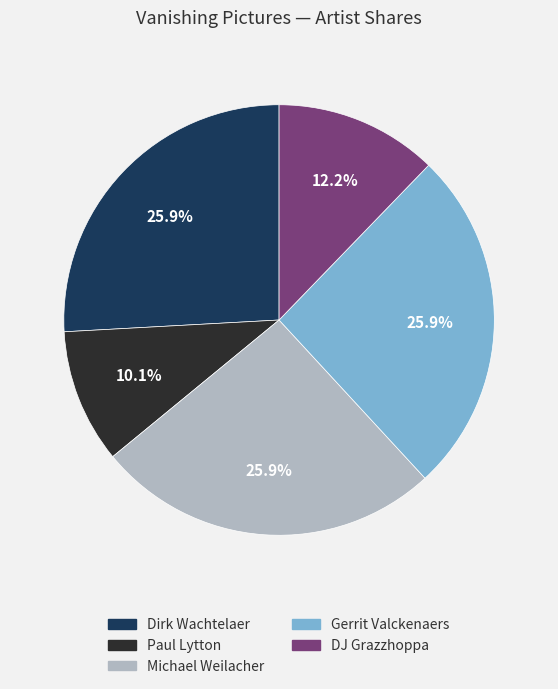

True or false: Paul Lytton accounts for 10% of the total.

True